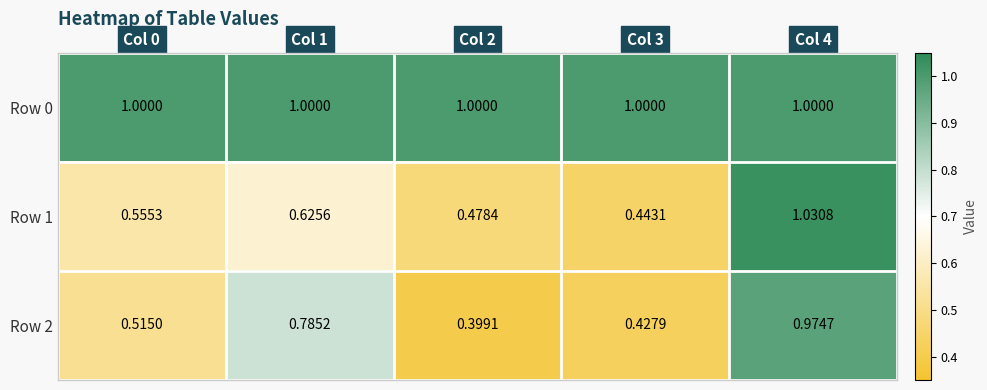

Is the value of Row 1 at Col 1 greater than the value of Row 2 at Col 1?

No